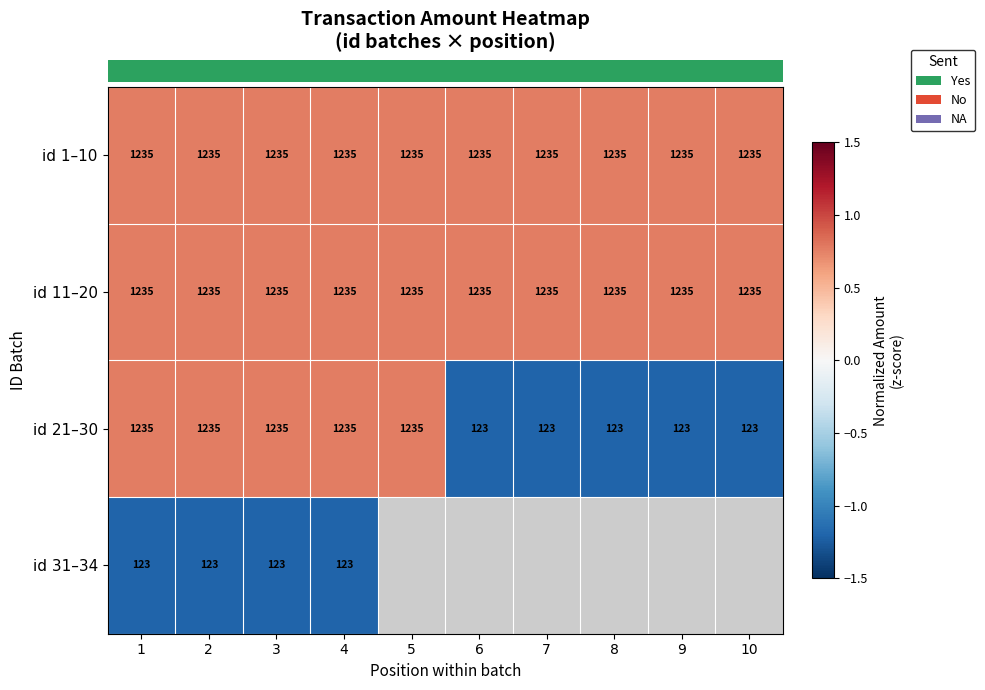

Which has a higher value, 9 or 4?

9